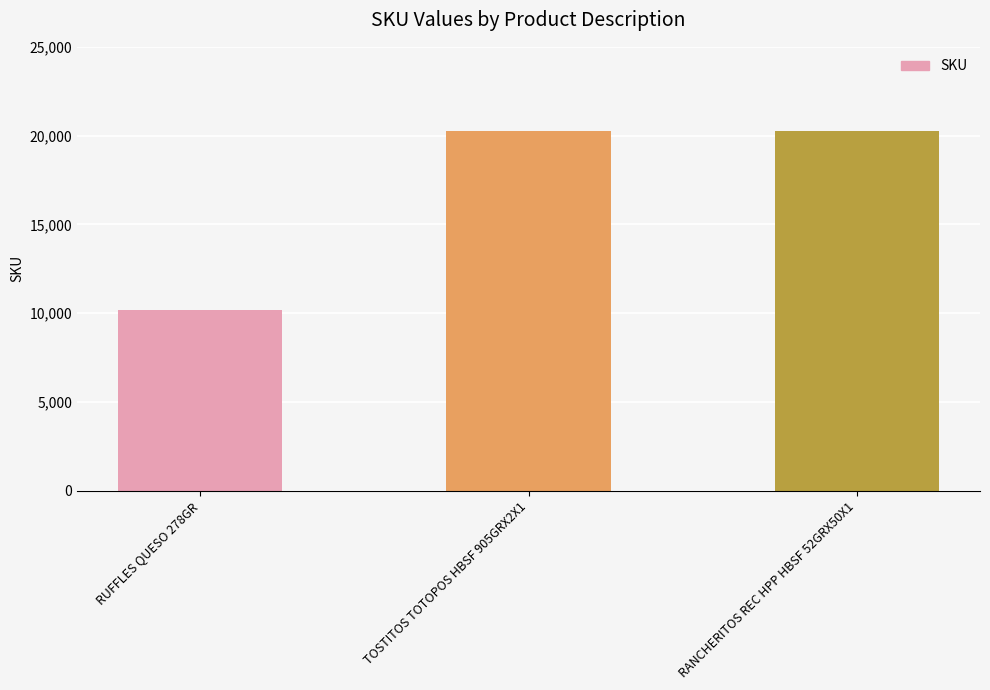

The value at RANCHERITOS REC HPP HBSF 52GRX50X1 is 28009. True or false?

False